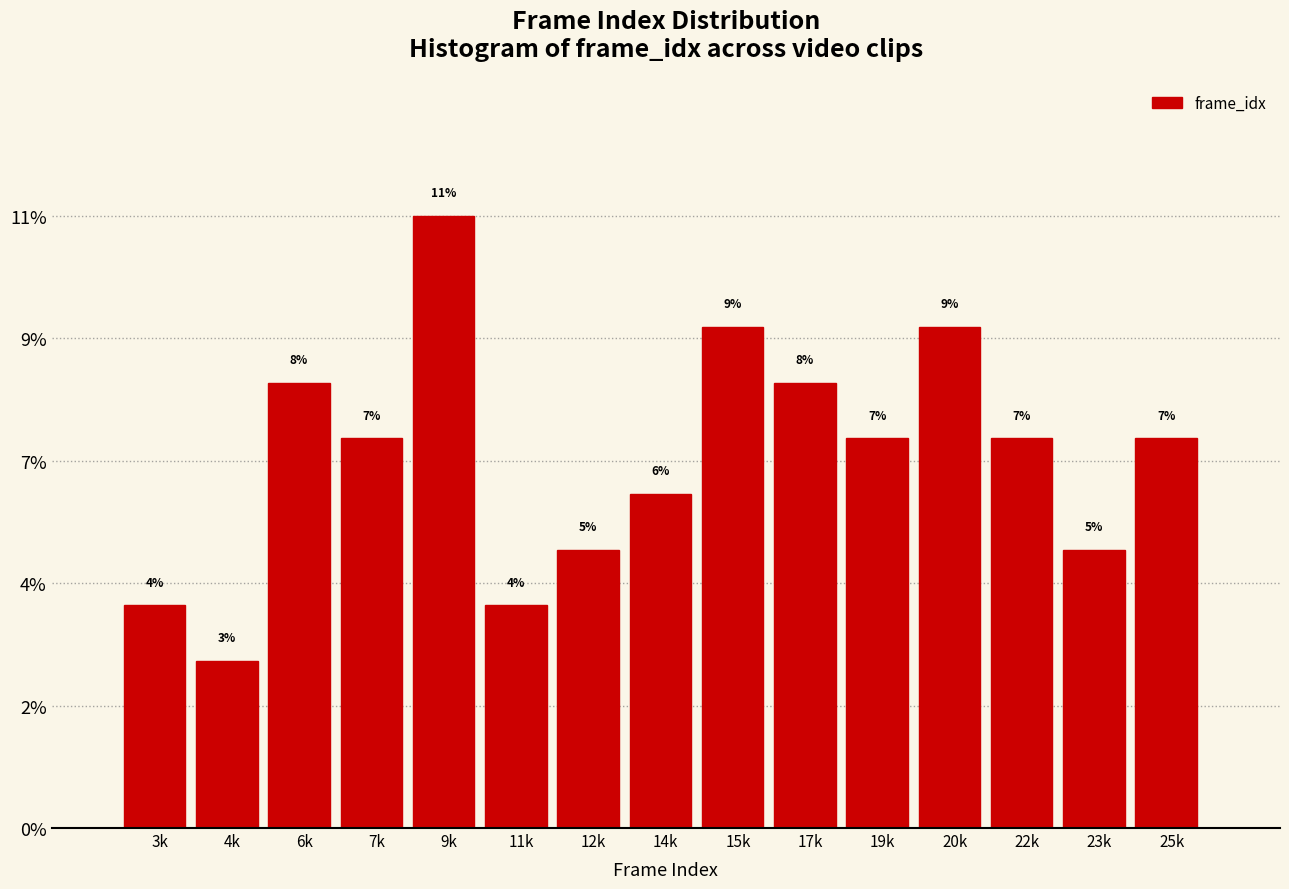

Are the bars horizontal?

No